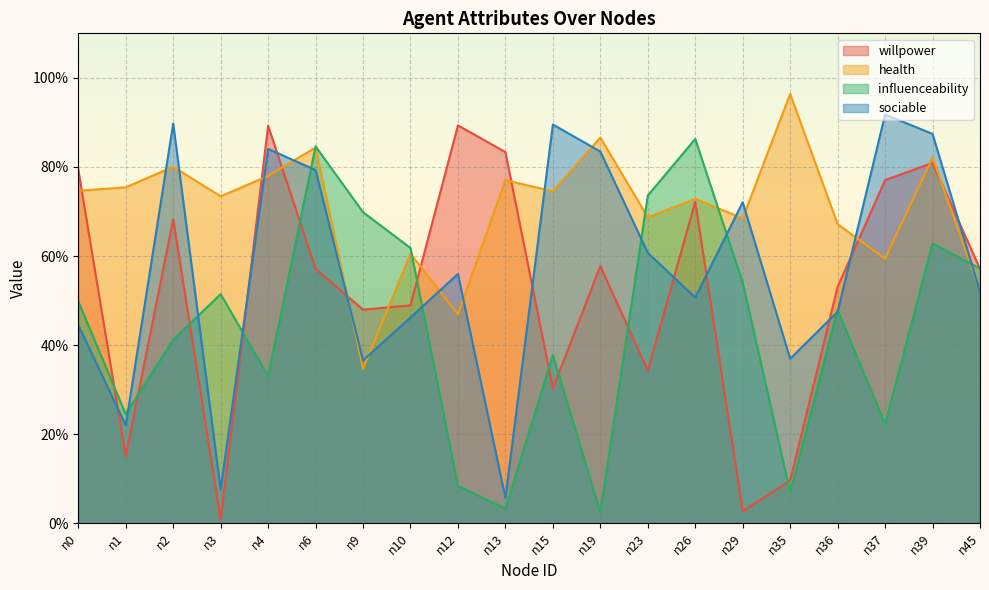

What is the sum of all sociable values?

11.4